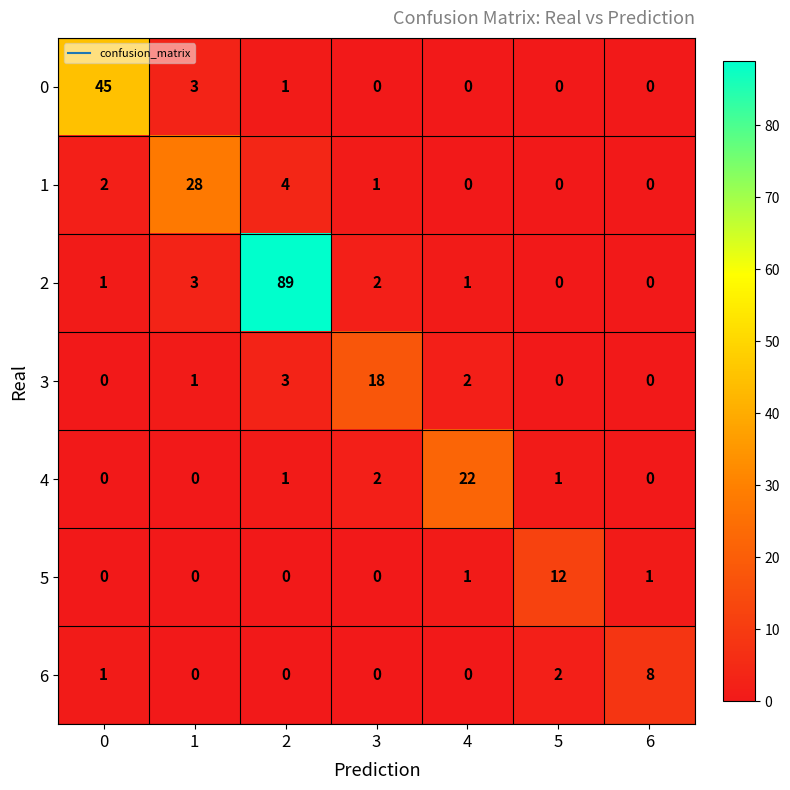

How many distinct data groups are displayed?

7